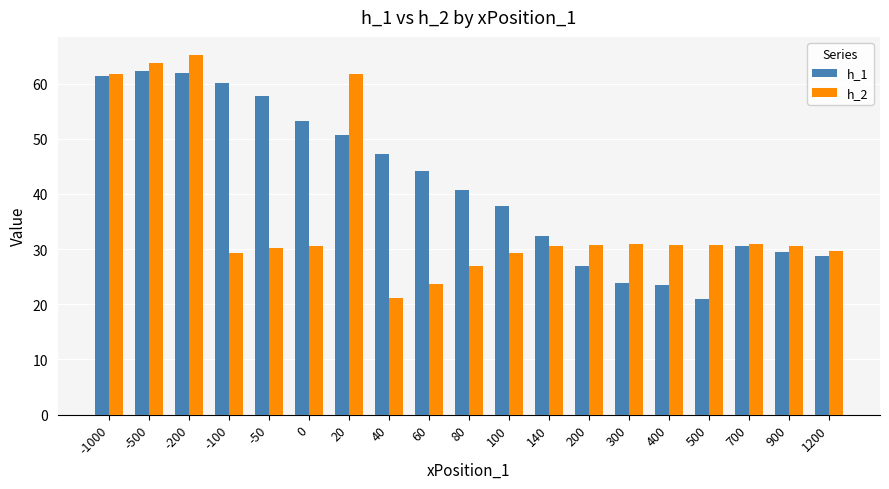

What is the value of the h_2 bar at the 1st from the left?

61.7